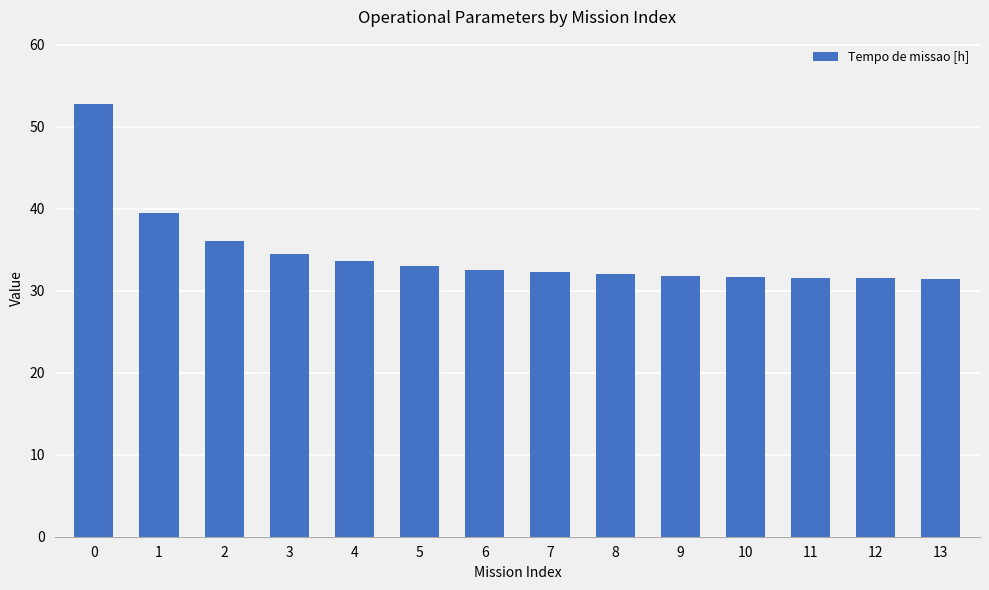

True or false: the data shows 52.7 at 0.

True